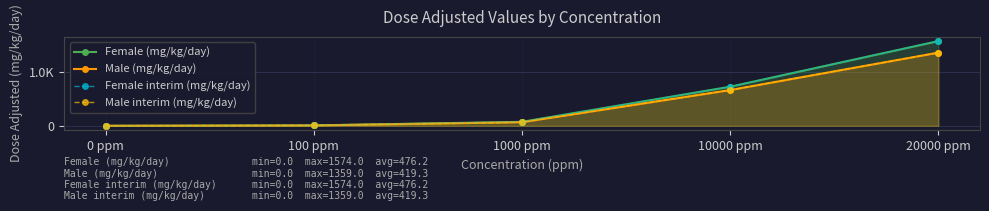

Reading right to left, extract all data points from this chart.

Female (mg/kg/day): 20000 ppm=1574.0	10000 ppm=726.0	1000 ppm=73.8	100 ppm=7.4	0 ppm=0.0
Male (mg/kg/day): 20000 ppm=1359.0	10000 ppm=664.0	1000 ppm=67.0	100 ppm=6.6	0 ppm=0.0
Female interim (mg/kg/day): 20000 ppm=1574.0	10000 ppm=726.0	1000 ppm=73.8	100 ppm=7.4	0 ppm=0.0
Male interim (mg/kg/day): 20000 ppm=1359.0	10000 ppm=664.0	1000 ppm=67.0	100 ppm=6.6	0 ppm=0.0